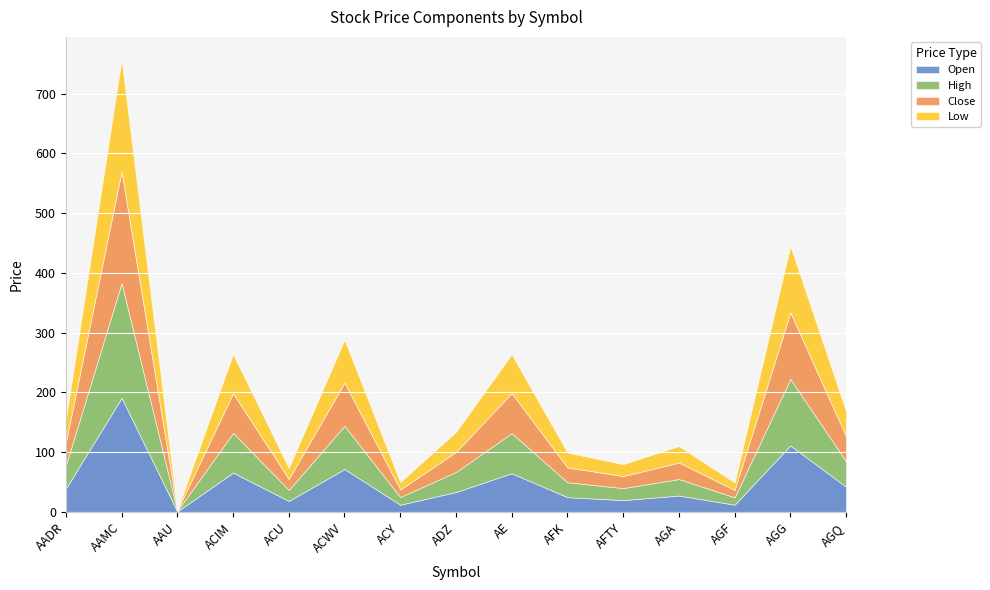

What is the difference between the Low values at AAU and AFK?

23.9